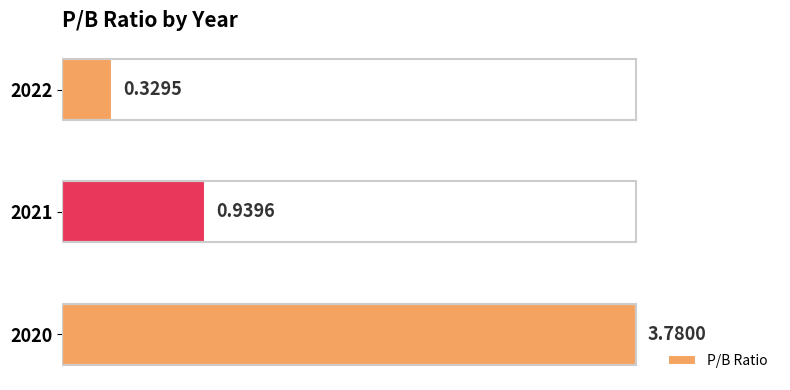

What is the average value?

1.7